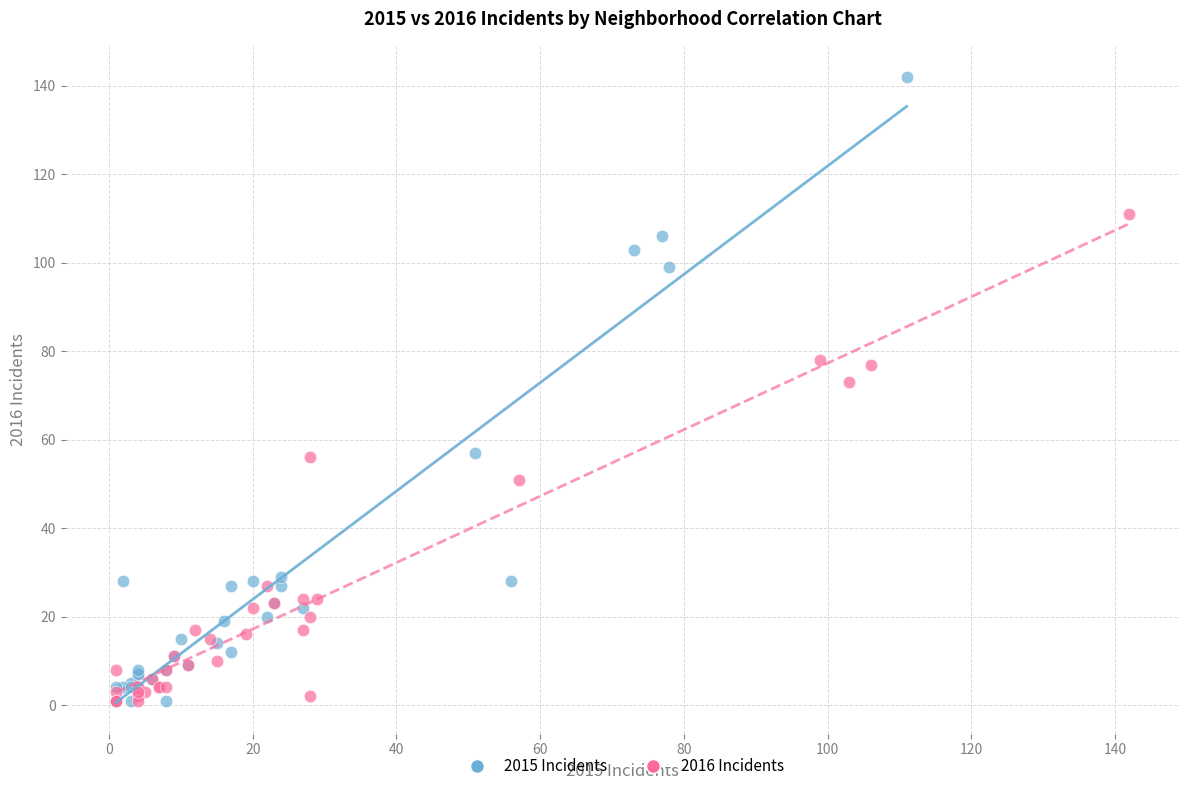

Which series reaches the maximum Y coordinate?

2015 Incidents